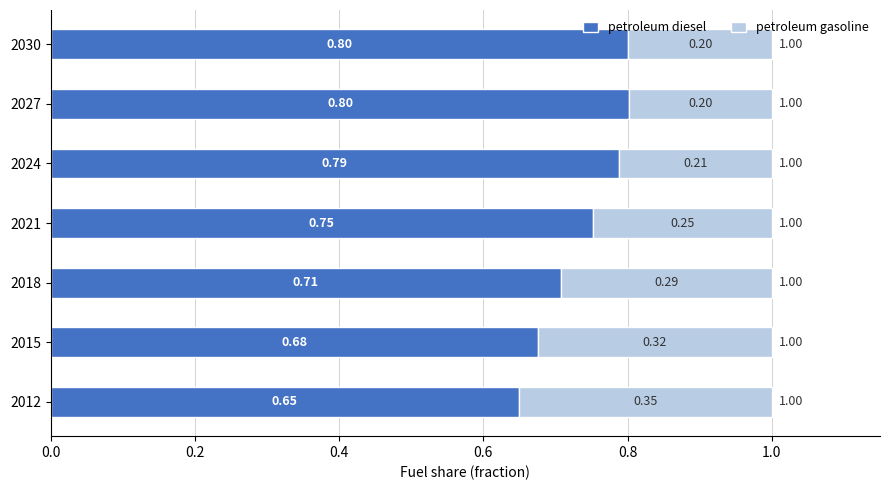

What is the sum of the petroleum diesel values at 2021 and 2024?

1.5